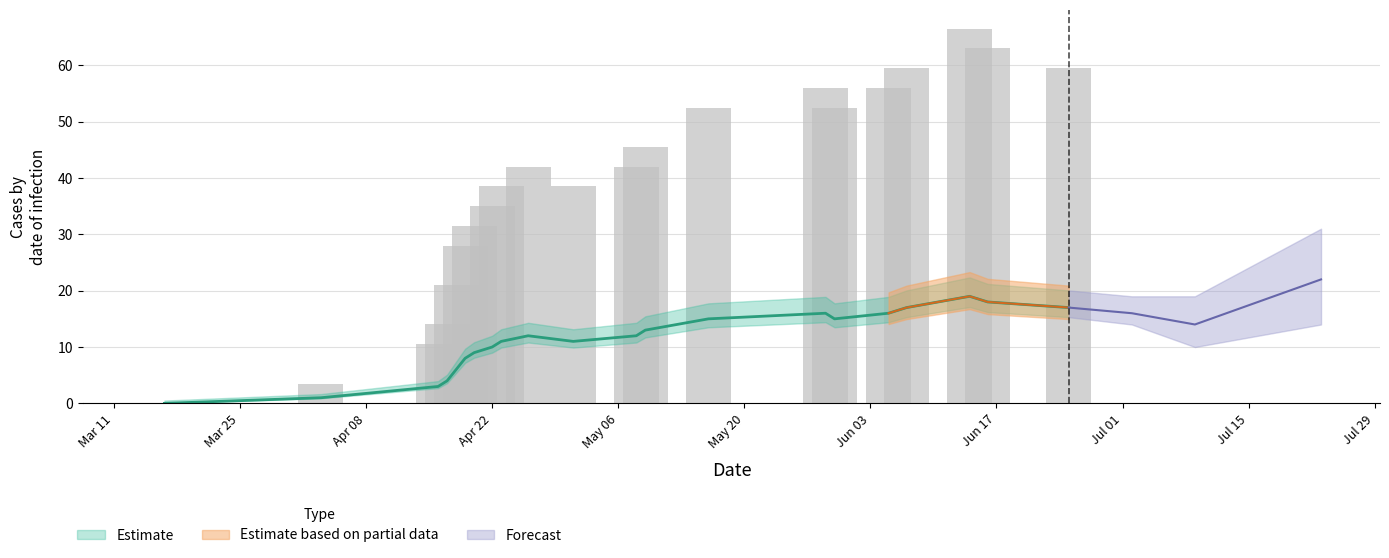

True or false: the data shows 2 at May 06.

False